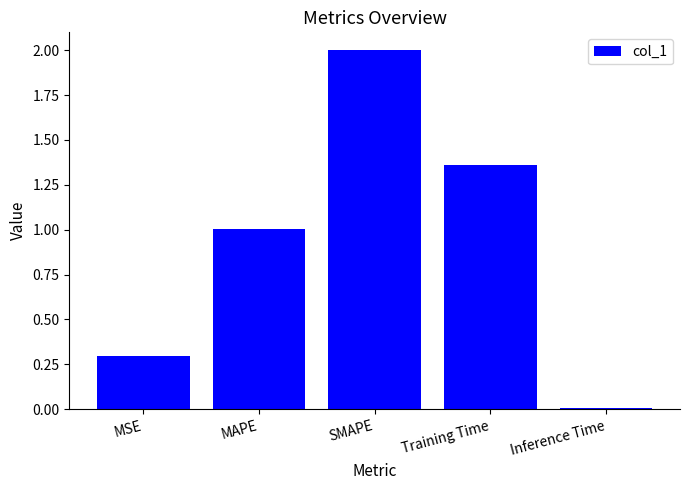

The value at MAPE is 1.6. True or false?

False